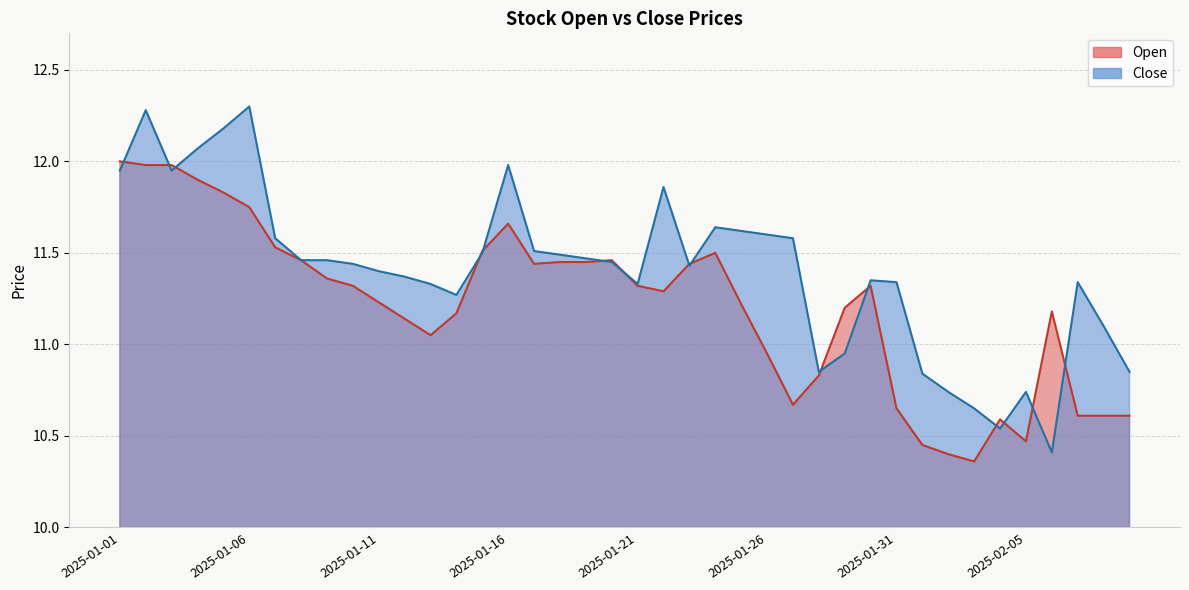

How many lines are shown in the chart?

2